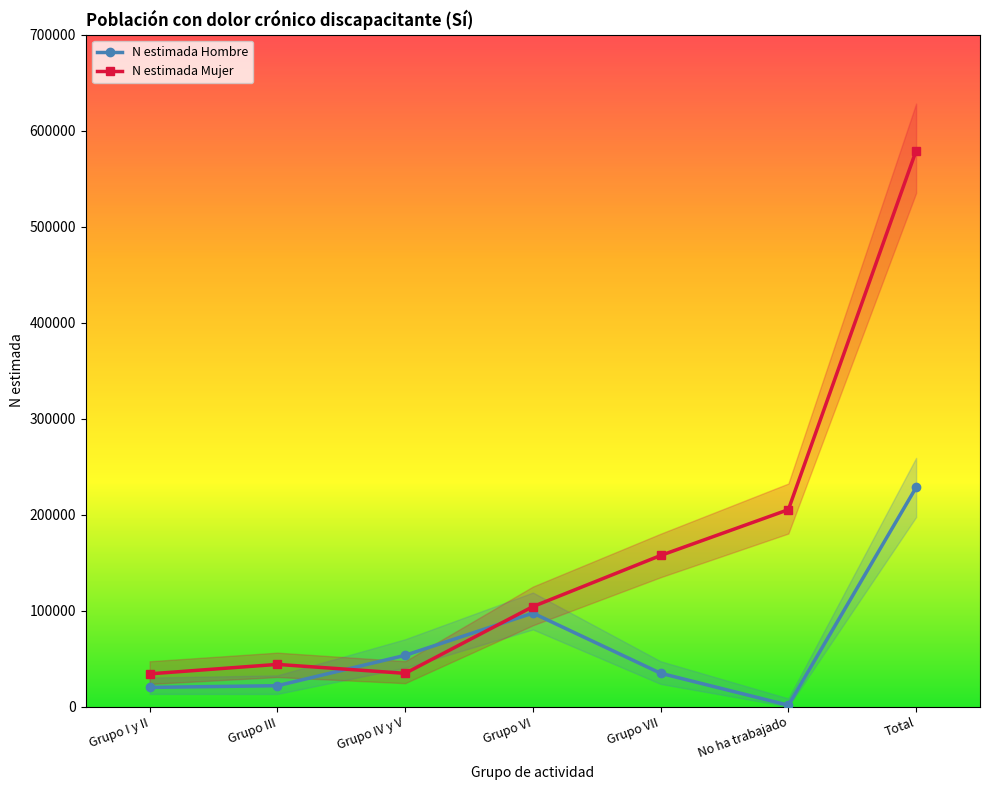

What is the label of the 6th point from the right?

Grupo III